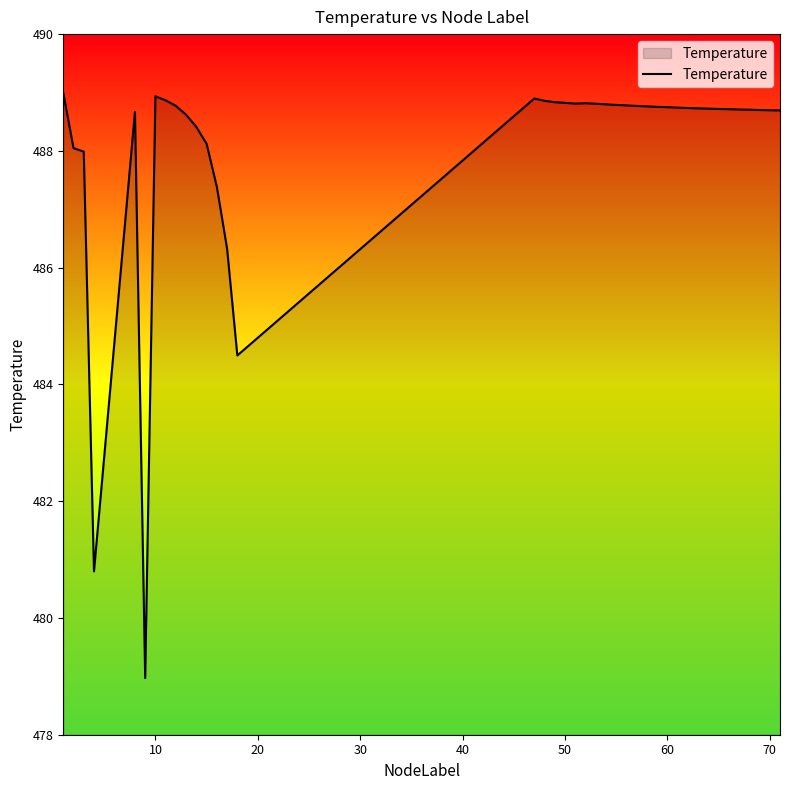

What is the difference between the maximum and minimum values?

10.0